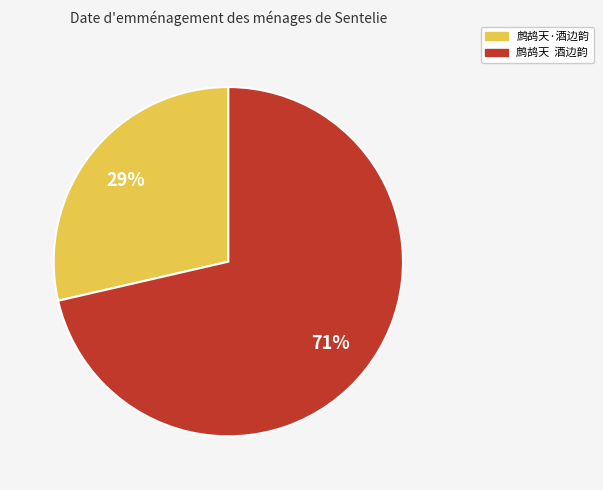

What is the smallest slice in the pie chart?

鹧鸪天·酒边韵